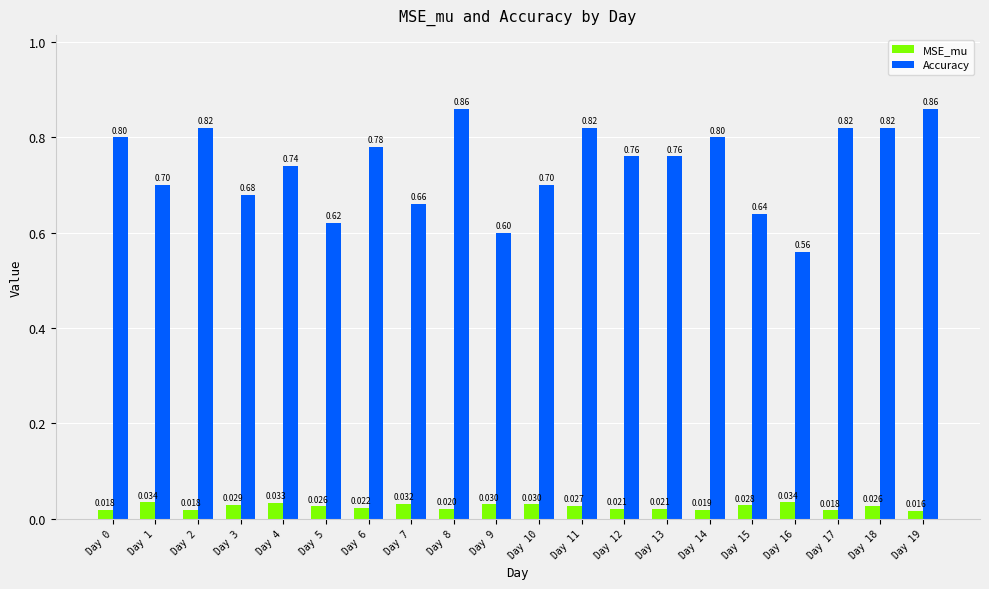

List the series in order of their peak value, highest first.

Accuracy, MSE_mu